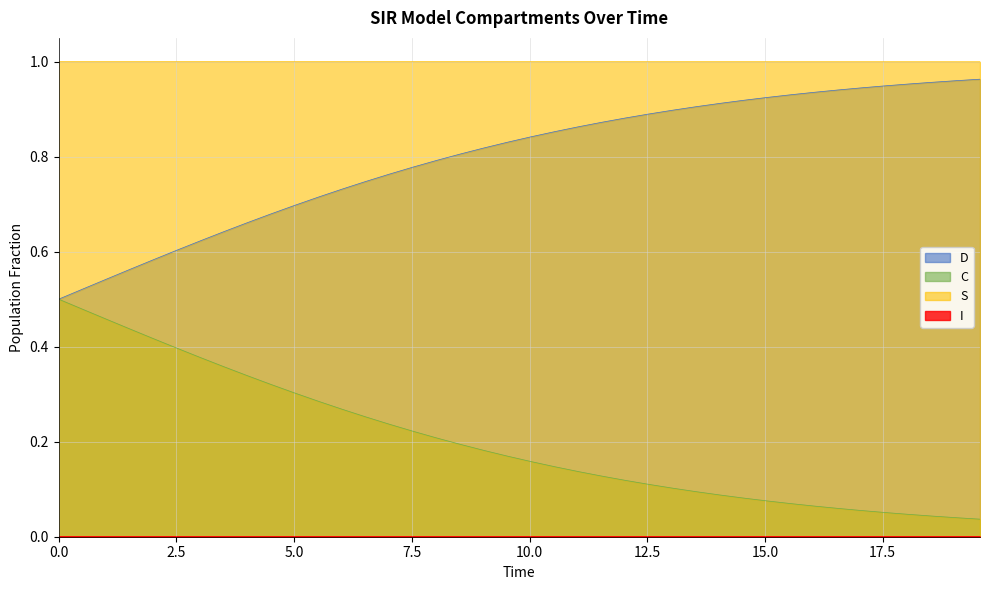

Which series has the largest total across all categories?

S